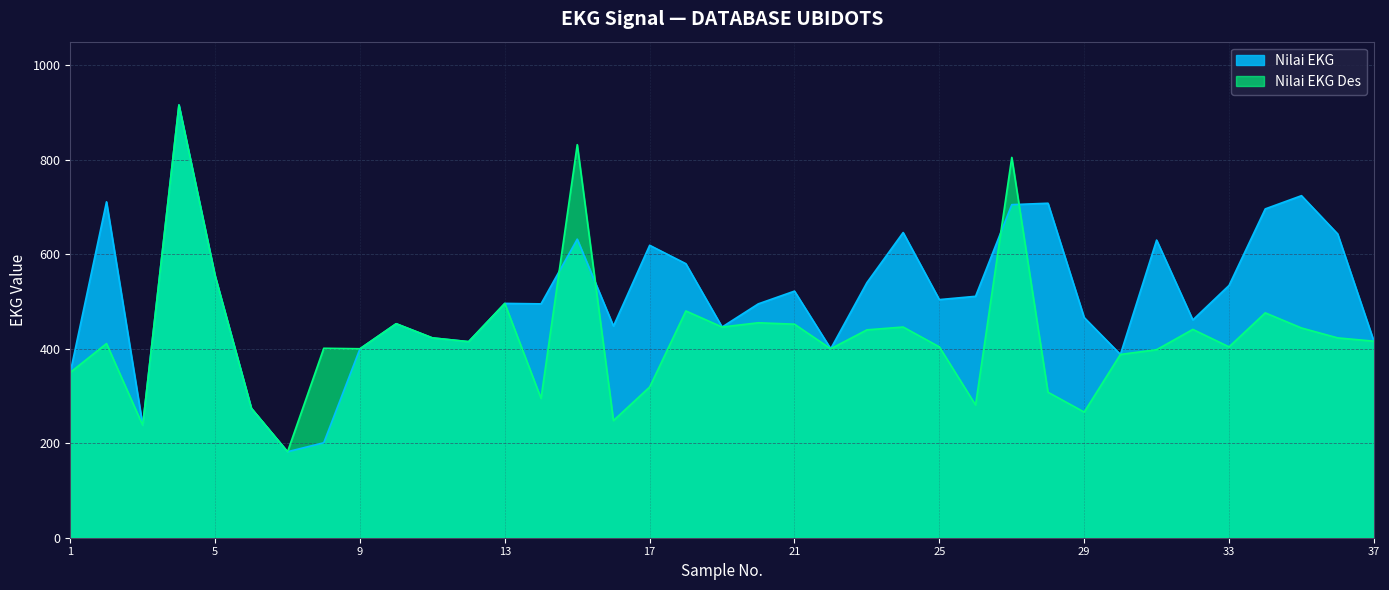

What is the total value across all series at 15?

1464